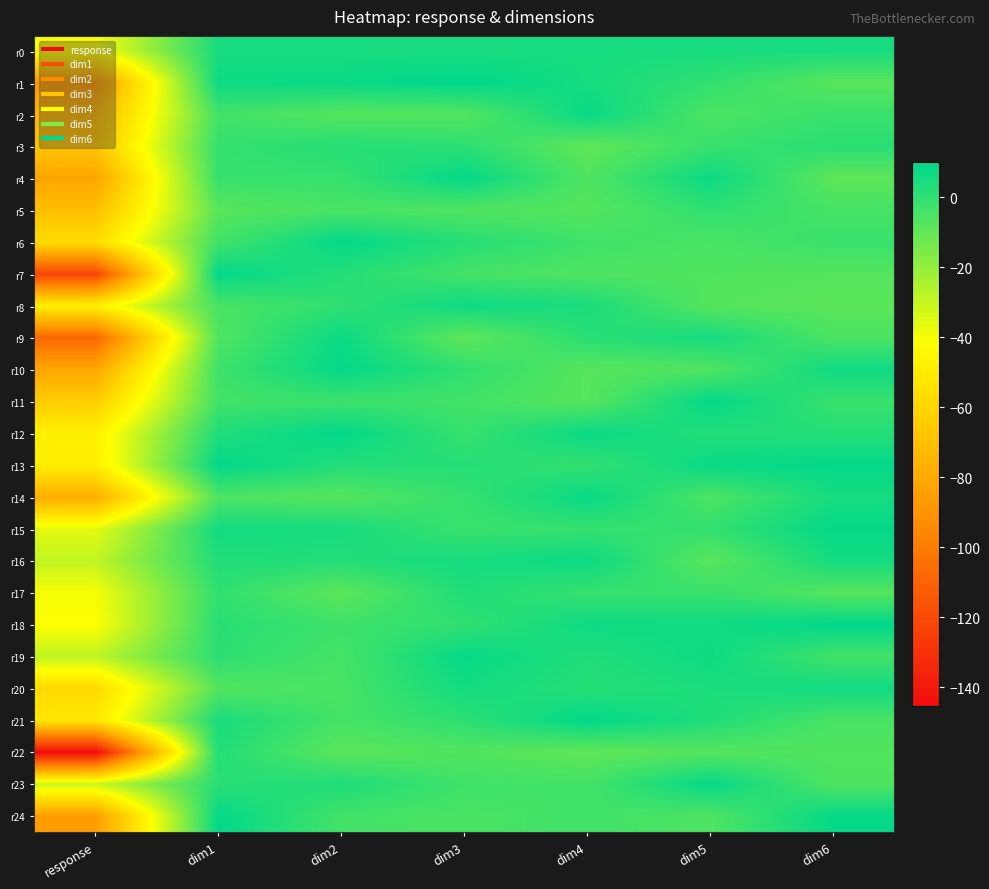

What is the difference between the highest and lowest values at dim4?

19.1